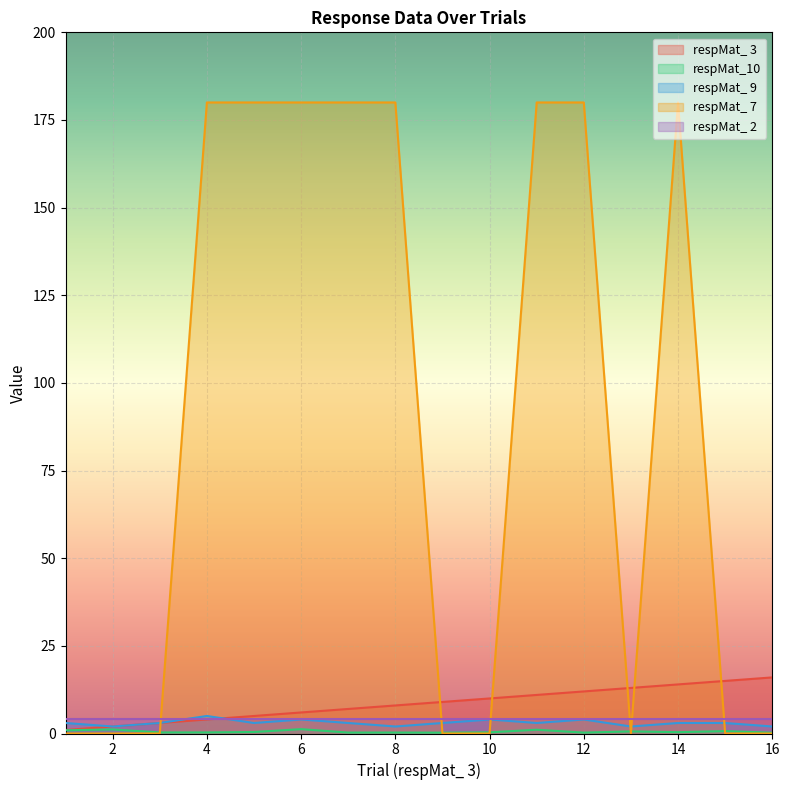

Is it true that respMat_ 3 equals 12.0 at 12?

True